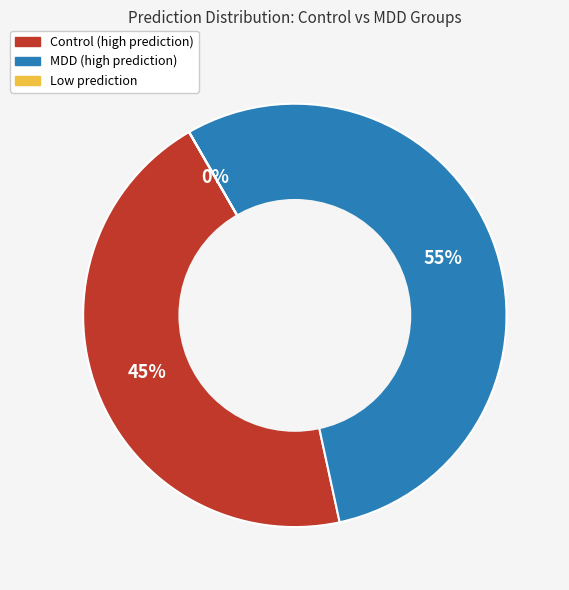

Is there any slice that represents more than half of the pie?

Yes